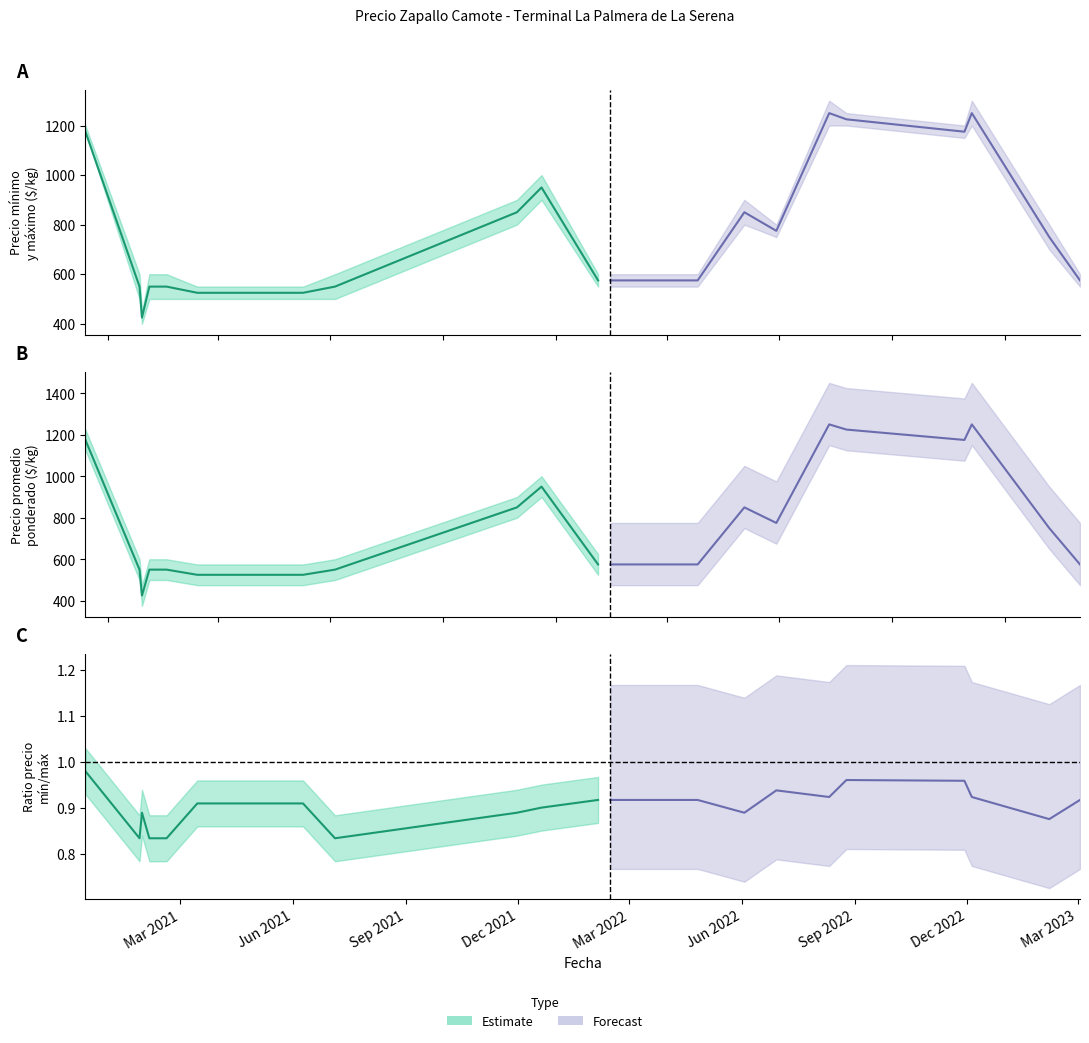

At how many categories does at least one series exceed 545?

29